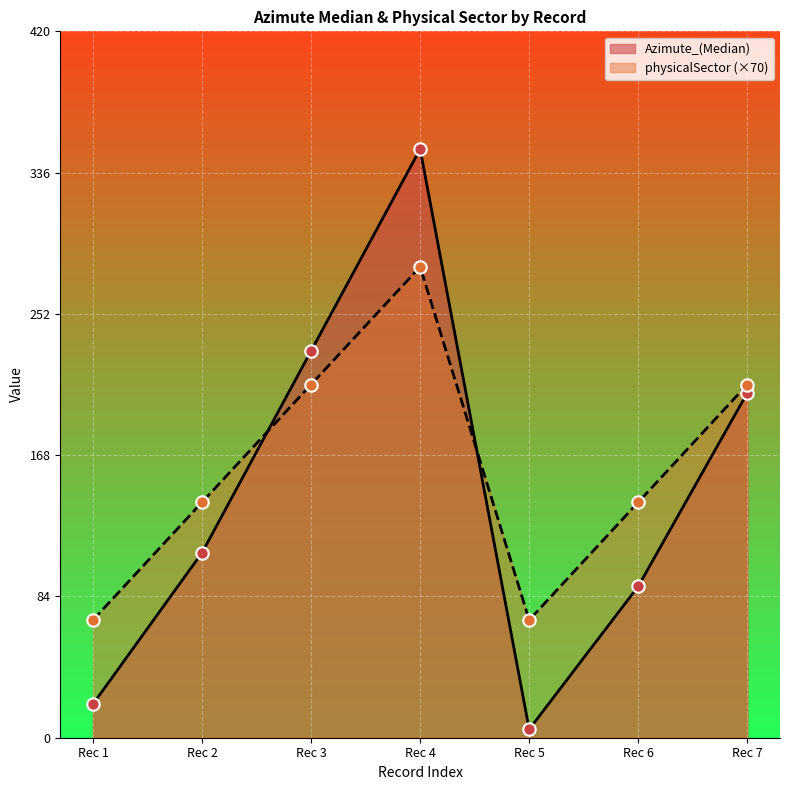

At how many categories does at least one series exceed 201?

3